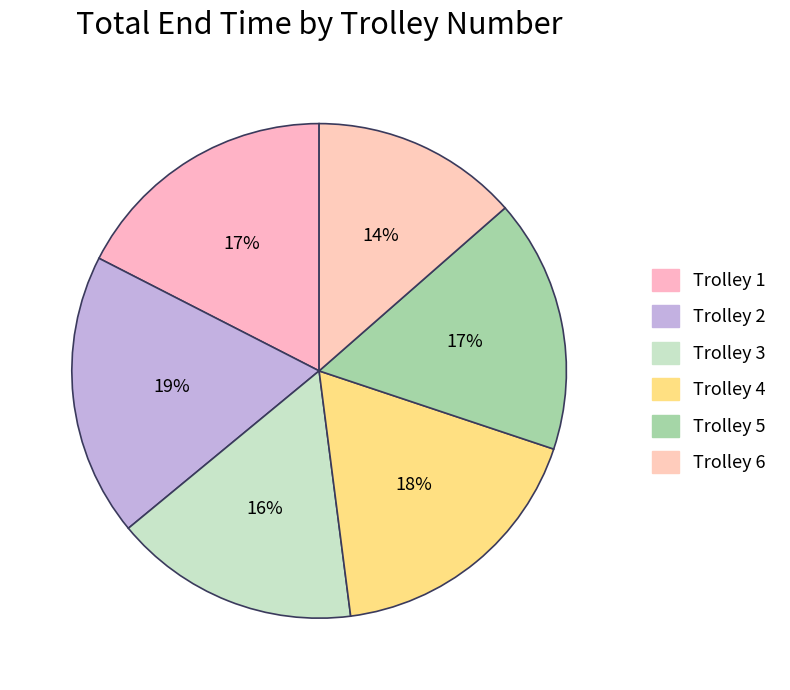

What is the total percentage of Trolley 5 and Trolley 2?

35.1%